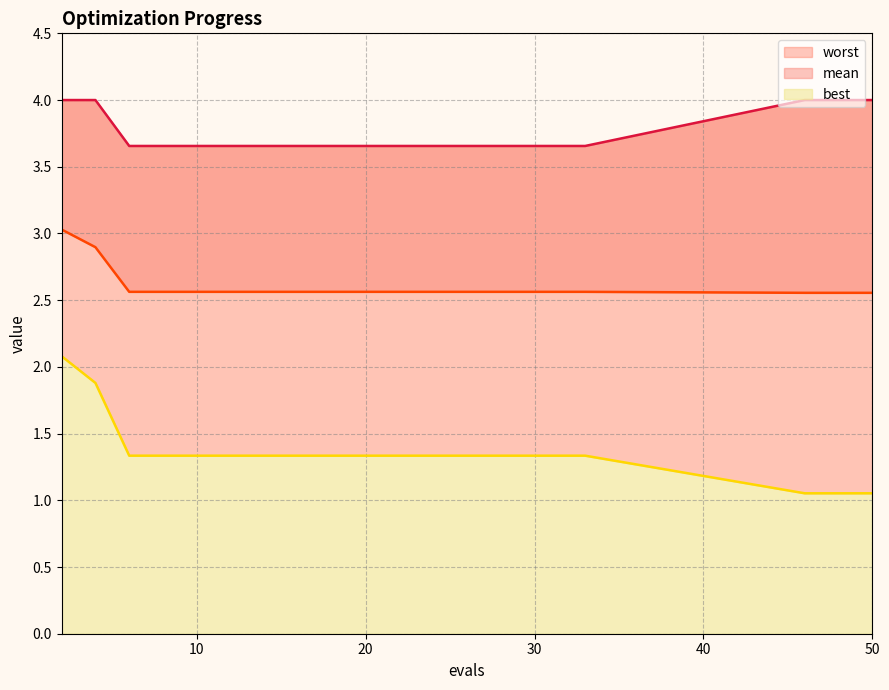

What is the total value across all series at 33?

7.6